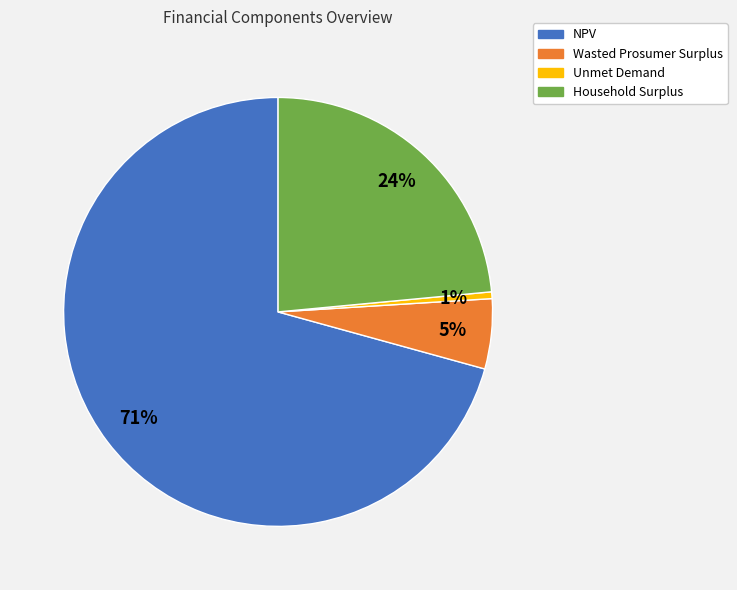

Combined, do Unmet Demand and Wasted Prosumer Surplus account for over 50%?

No